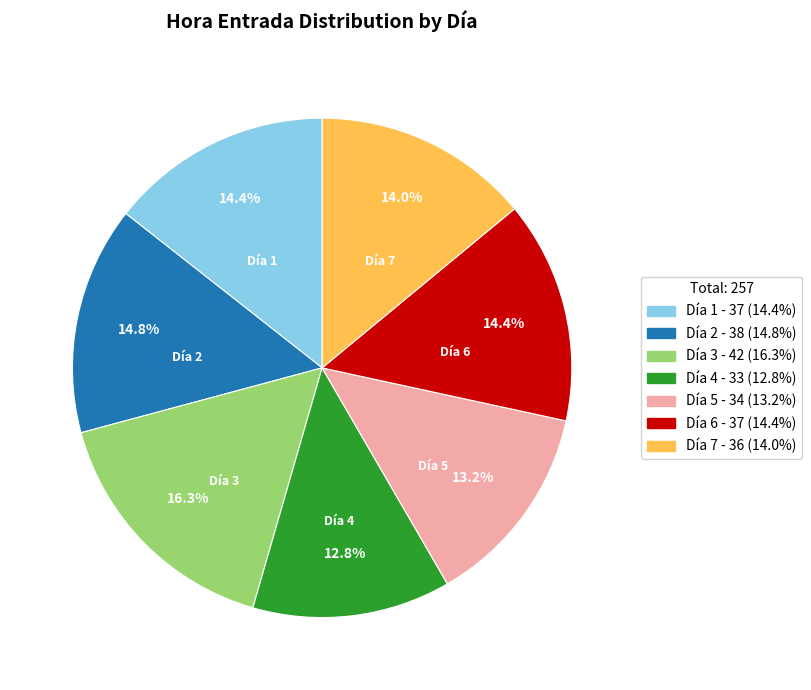

How many slices are in this pie chart?

7